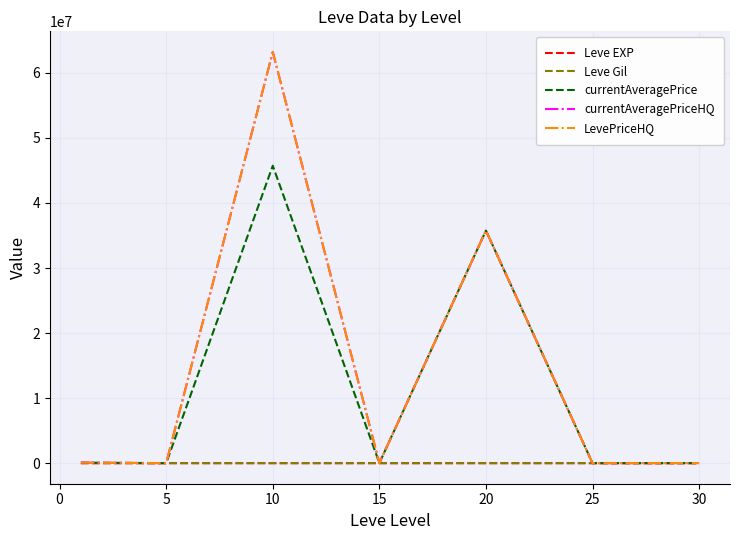

How many interior local peaks does the currentAveragePrice series have?

2